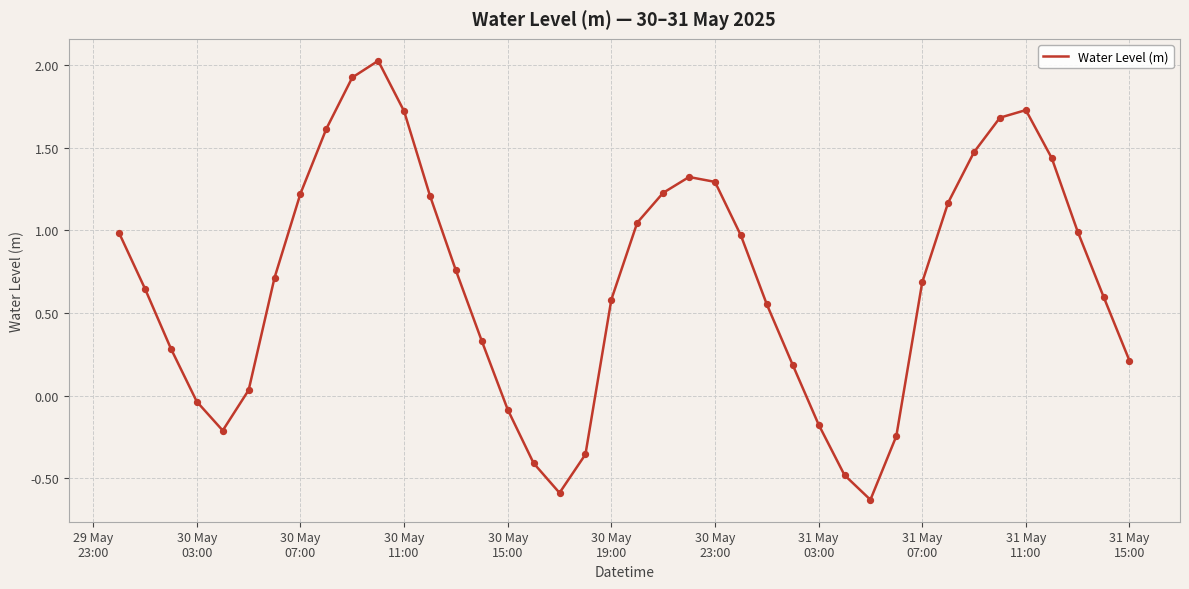

What is the difference between the maximum and minimum values?

2.7